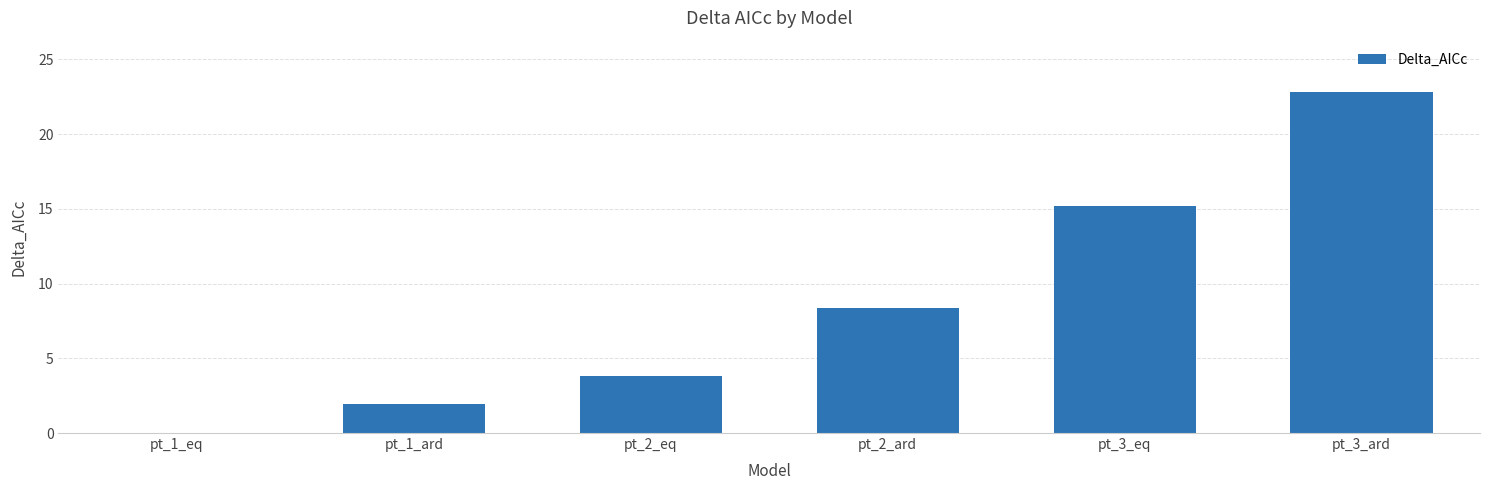

True or false: the data shows 2.0 at pt_1_ard.

True